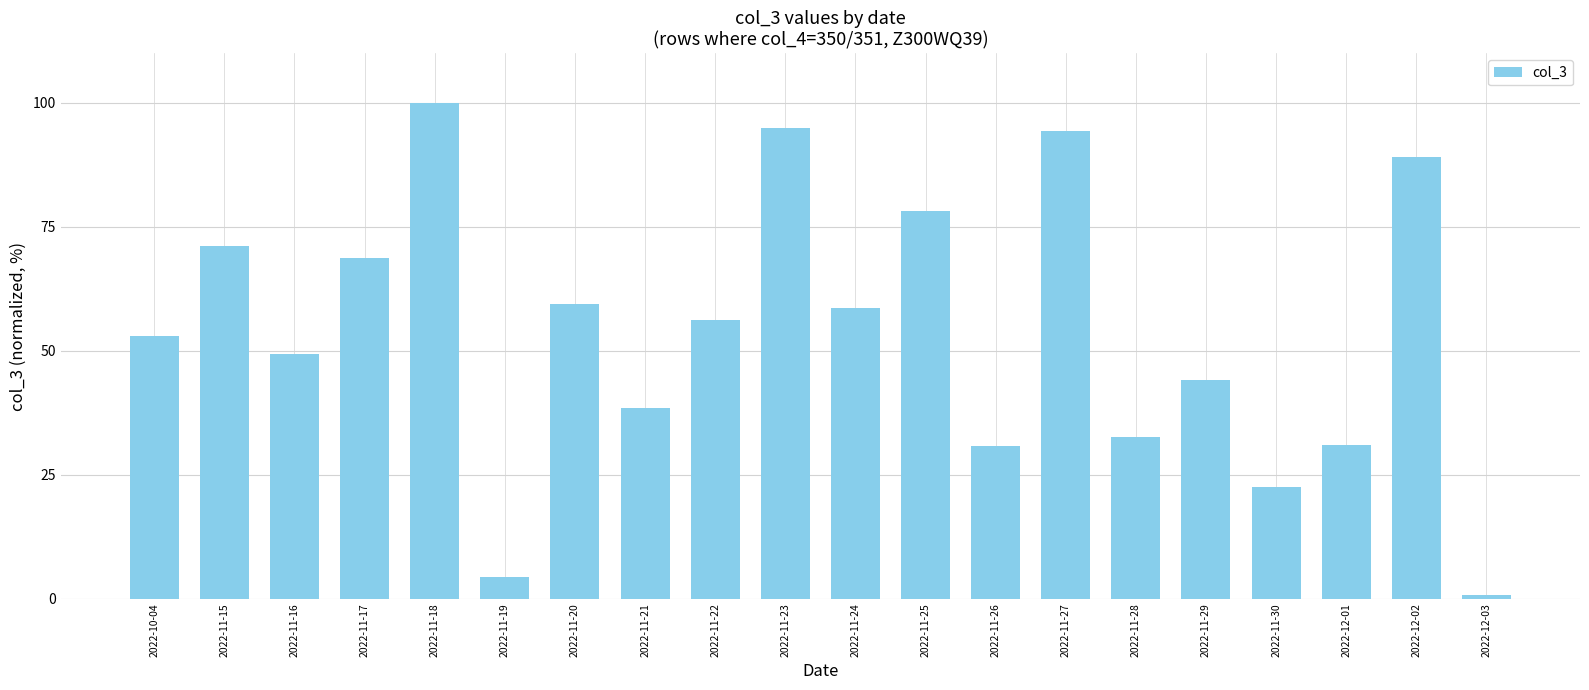

How many categories are shown in the chart?

20